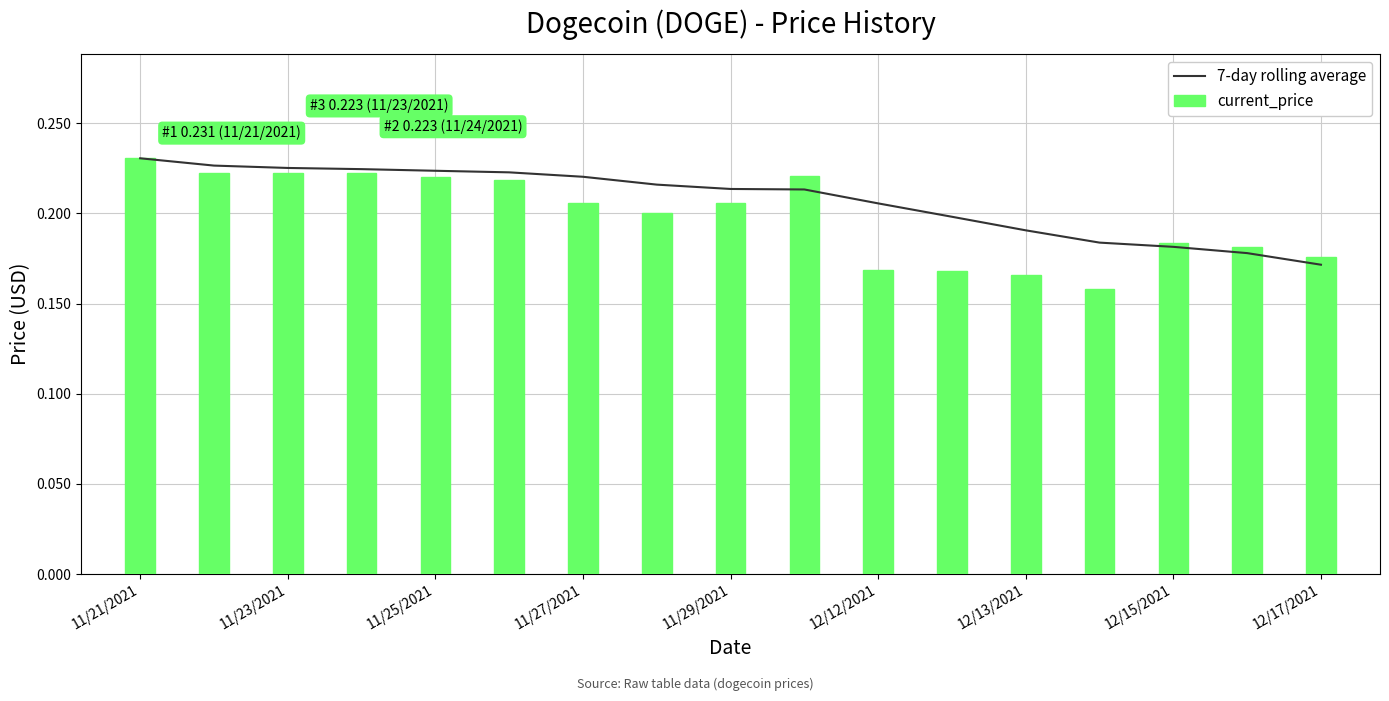

Count the current_price values in the range 0 to 1.

17